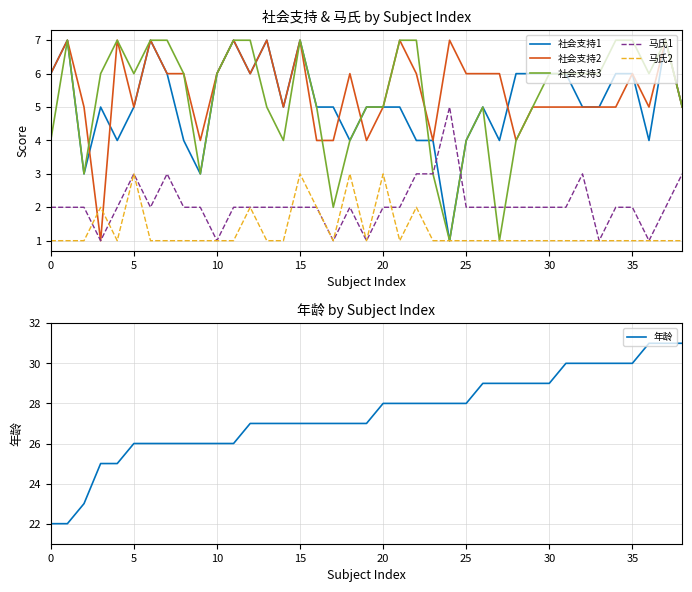

What is the label of the 5th point from the right?

34